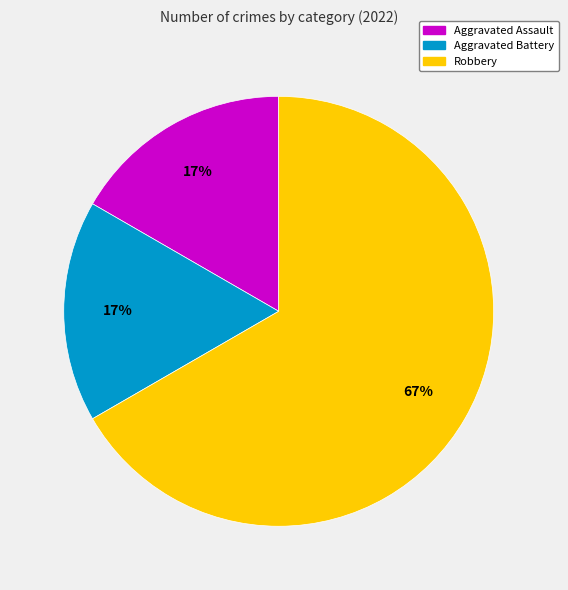

Which has a higher value, Aggravated Battery or Robbery?

Robbery